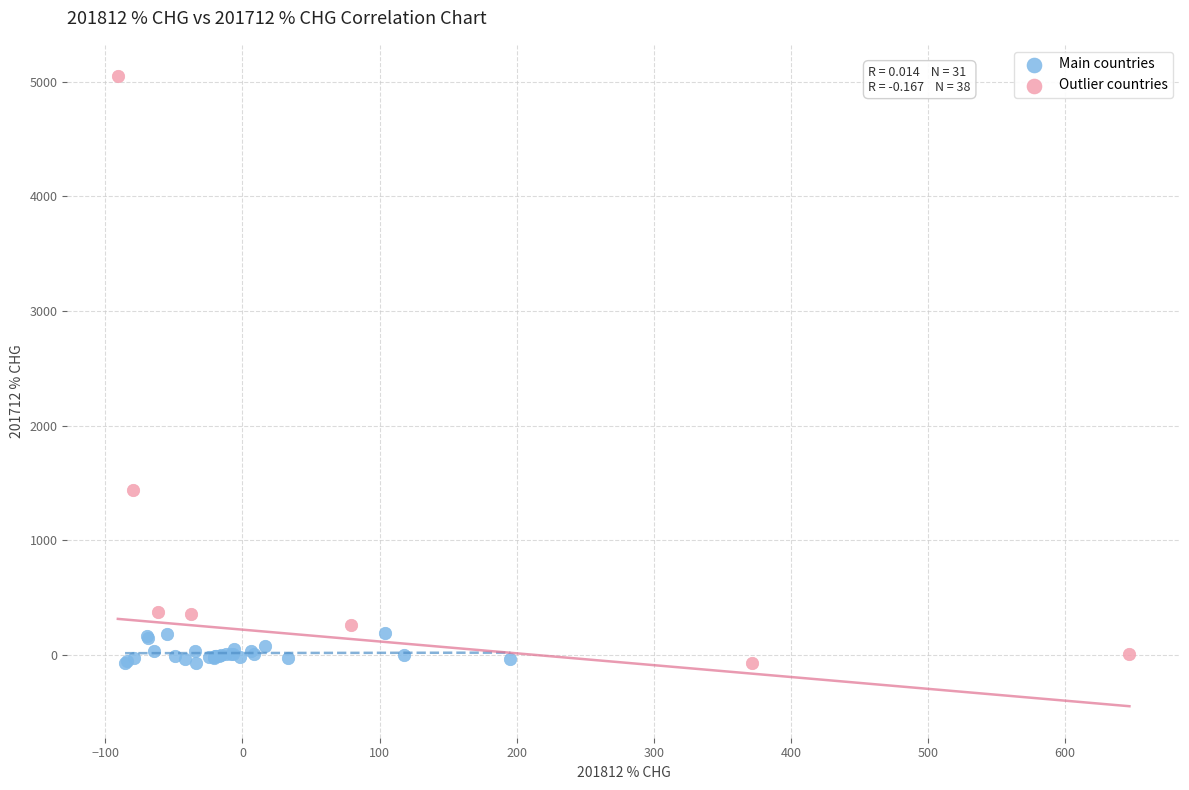

Which series has the widest spread of Y values?

Outlier countries